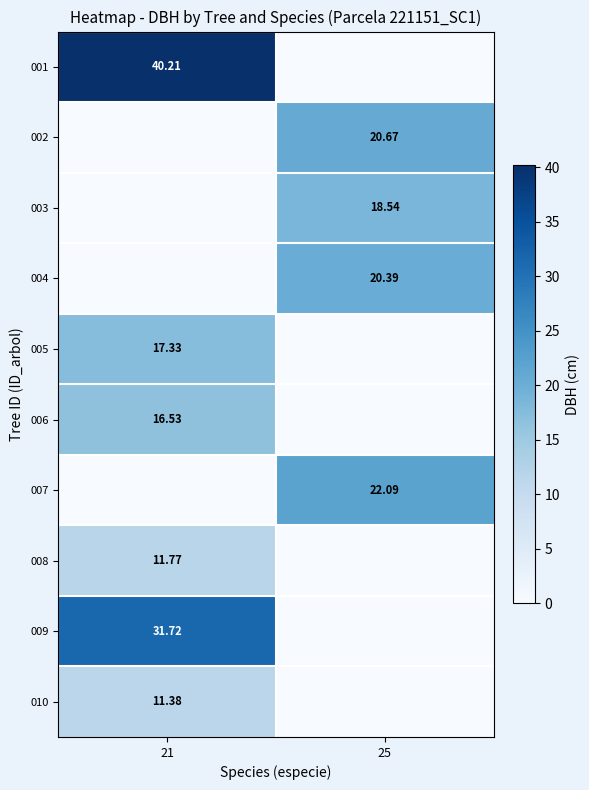

Is the value of 006 at 21 greater than the value of 009 at 21?

No